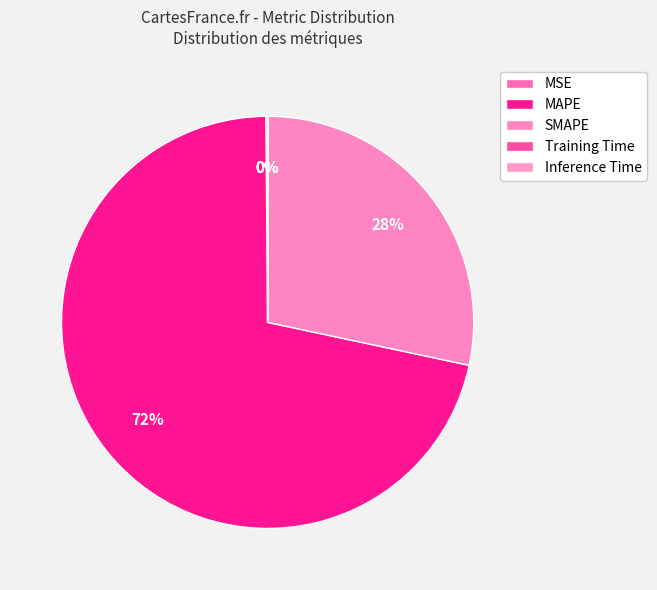

Which has a higher value, Inference Time or MSE?

MSE